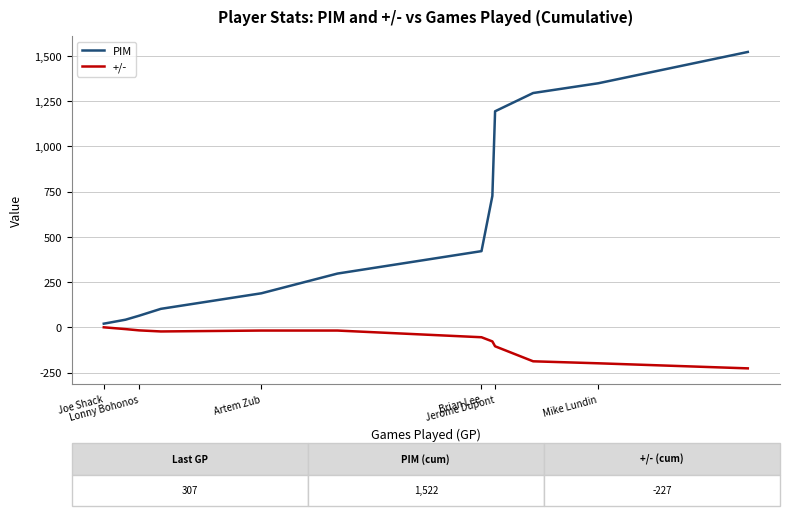

Which series has the largest total across all categories?

PIM